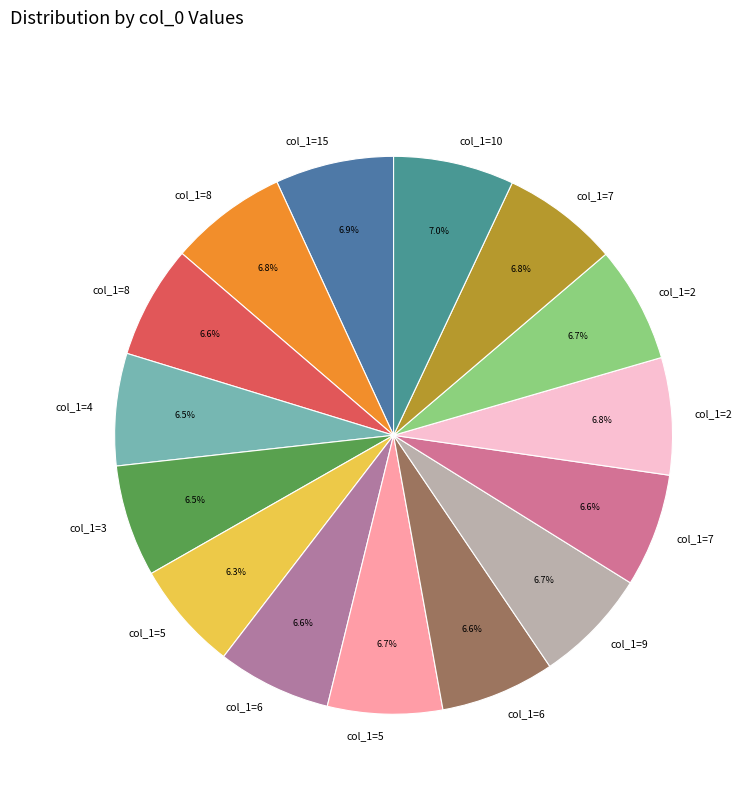

To the nearest percent, what is the difference between the largest and smallest slice percentages?

1%